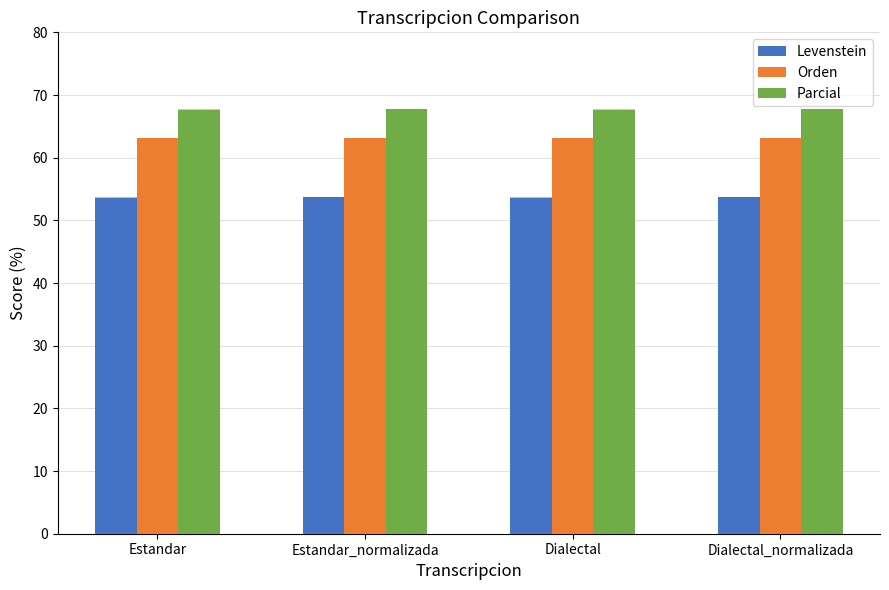

What is the label of the 2nd bar from the left?

Estandar_normalizada